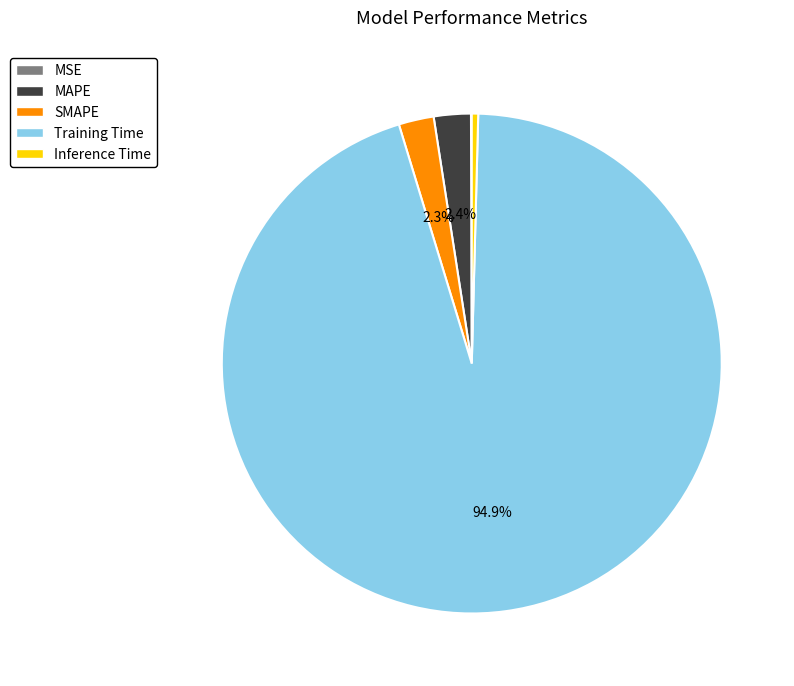

To the nearest percent, what is the average slice percentage?

20%